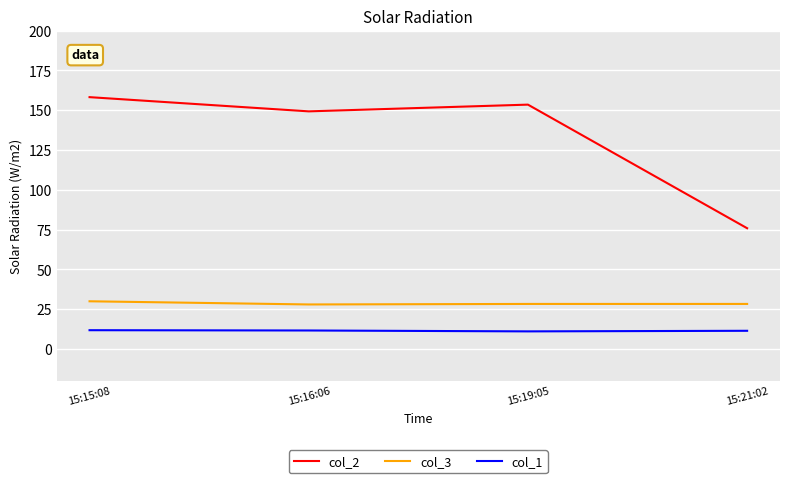

Rank the categories by col_2 value from highest to lowest.

15:15:08, 15:19:05, 15:16:06, 15:21:02